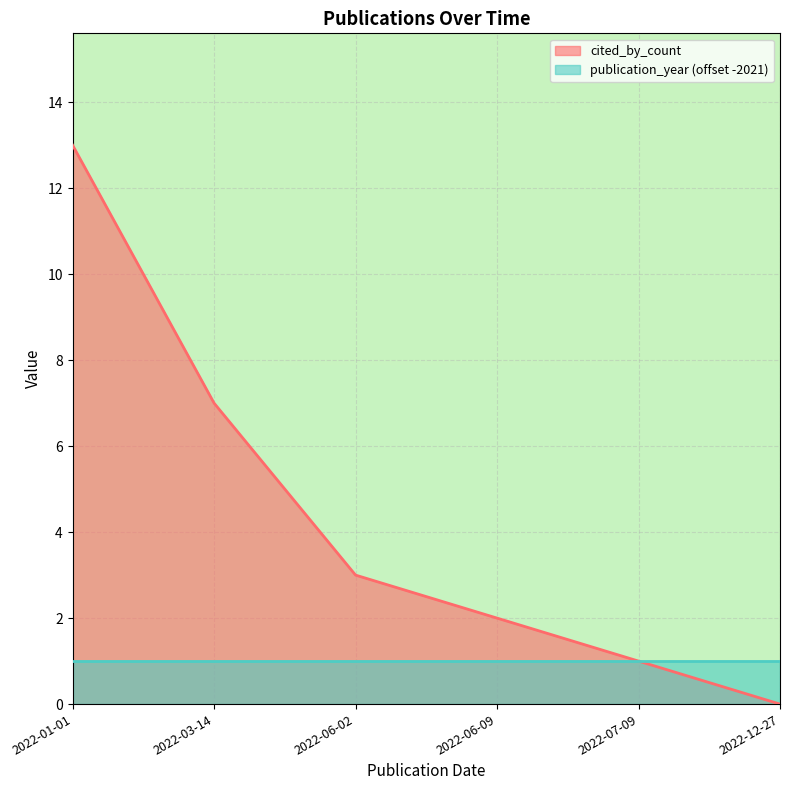

List the labels in order of value, largest first.

2022-01-01, 2022-03-14, 2022-06-02, 2022-06-09, 2022-07-09, 2022-12-27